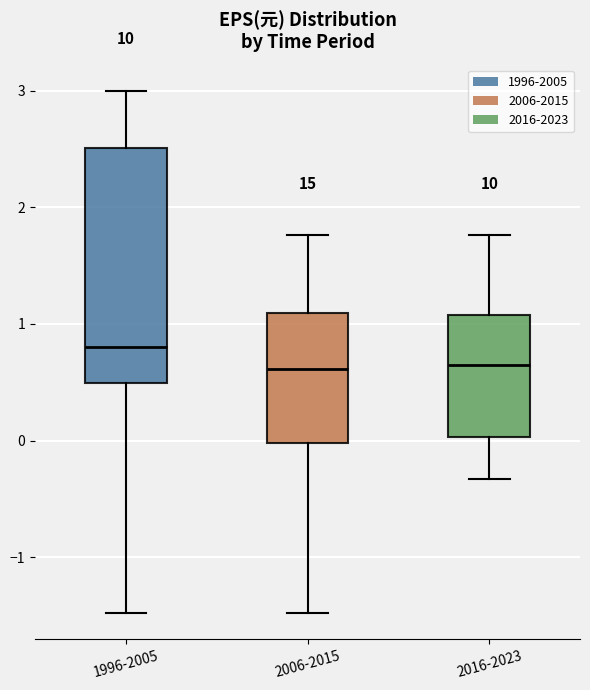

Where is the upper edge of the box for 1996-2005 on the y-axis? The values are not printed on the chart, so give them approximately, as read against the axis.

2.5